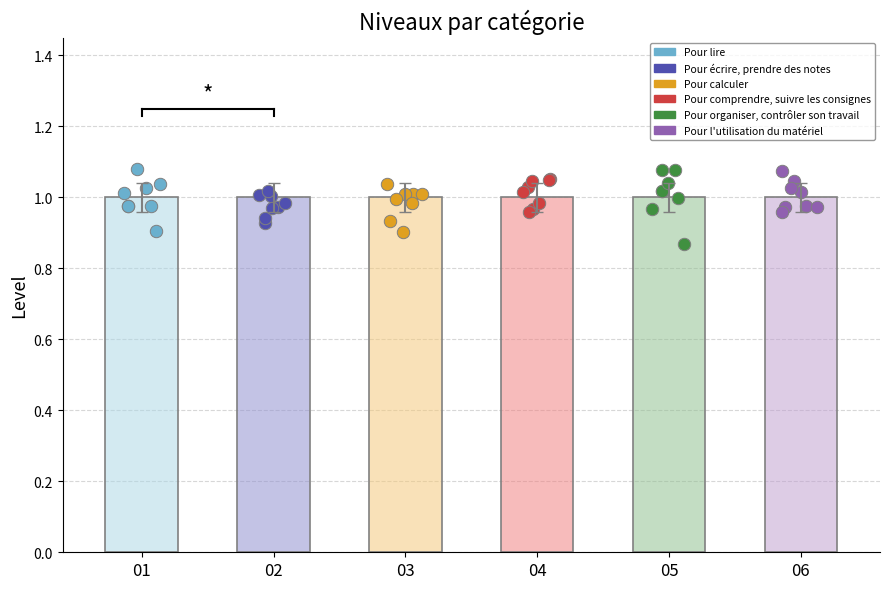

What are all the series names shown in the legend?

Pour lire, Pour écrire, prendre des notes, Pour calculer, Pour comprendre, suivre les consignes, Pour organiser, contrôler son travail, Pour l'utilisation du matériel